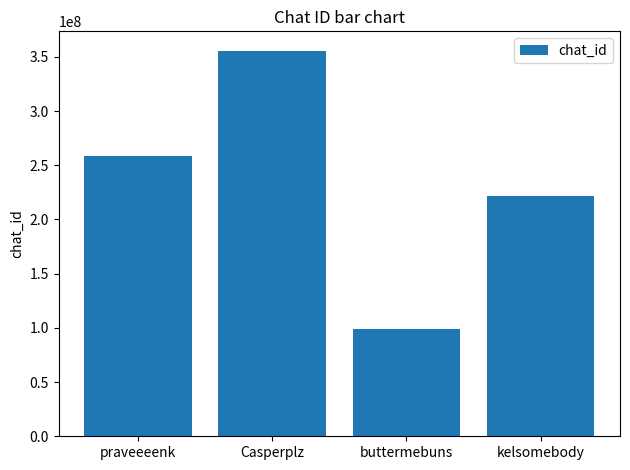

What is the label of the 2nd bar from the right?

buttermebuns